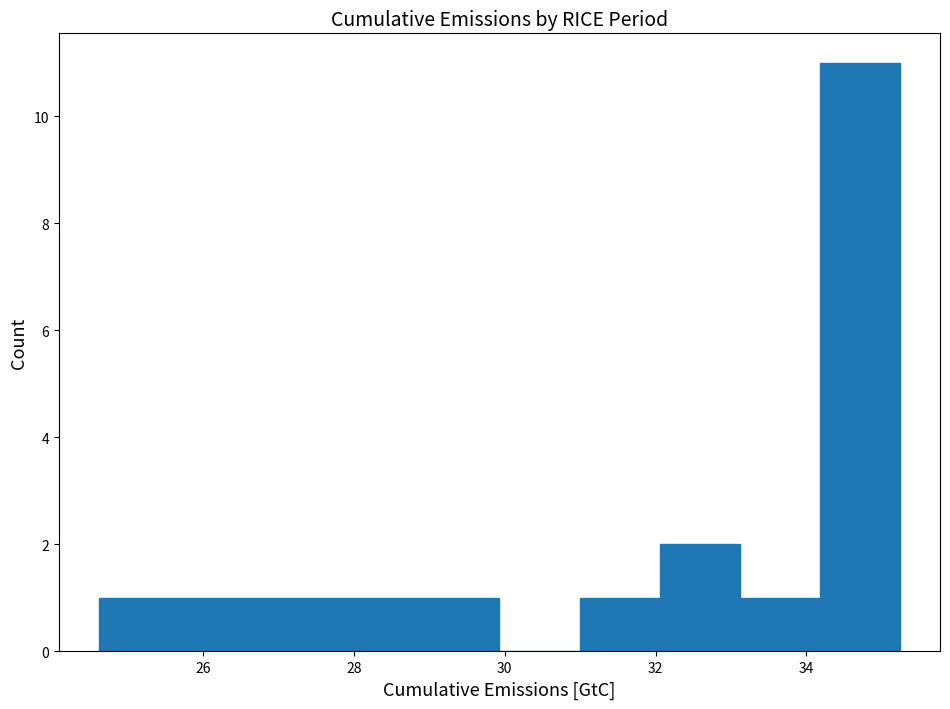

Over which range of the x-axis is the bar tallest?

34.2 to 35.2